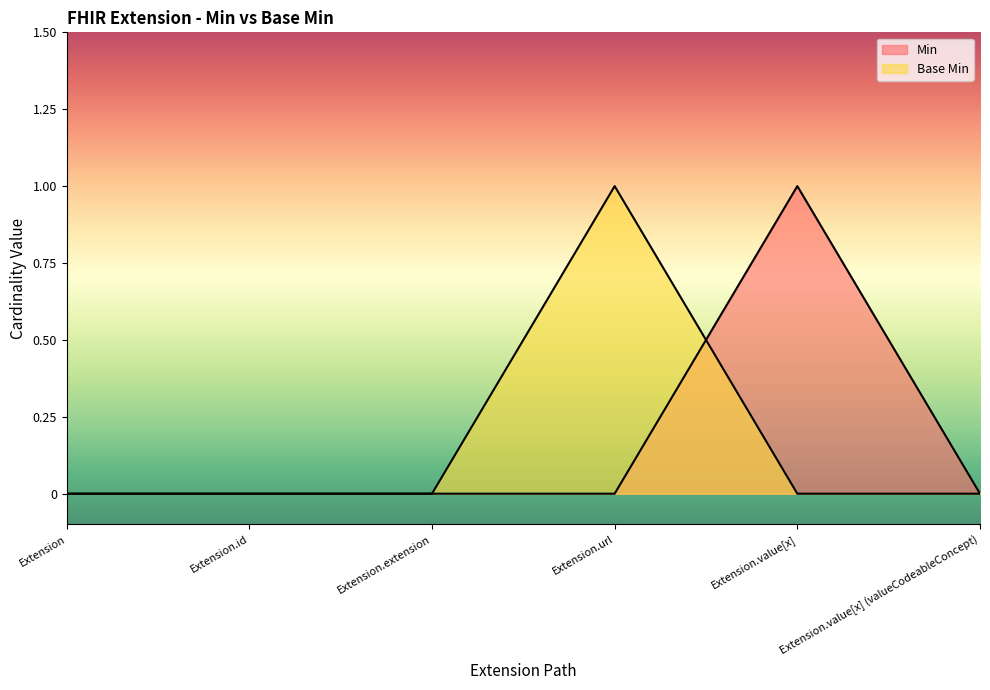

The Min series shows 0 at Extension.url. True or false?

False